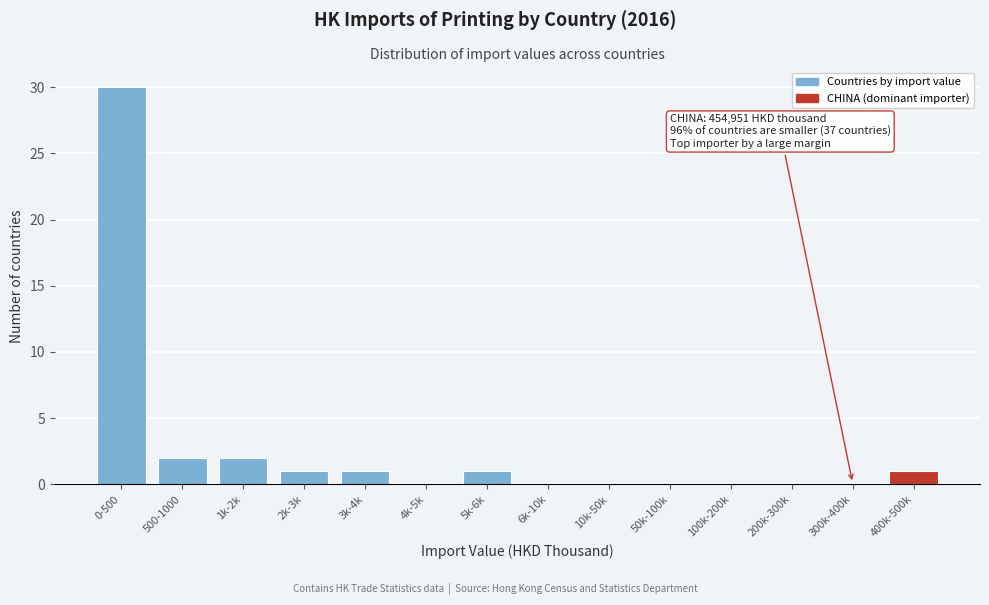

Reading left to right, list all the values displayed in this chart.

0-500=30	500-1000=2	1k-2k=2	2k-3k=1	3k-4k=1	4k-5k=0	5k-6k=1	6k-10k=0	10k-50k=0	50k-100k=0	100k-200k=0	200k-300k=0	300k-400k=0	400k-500k=1